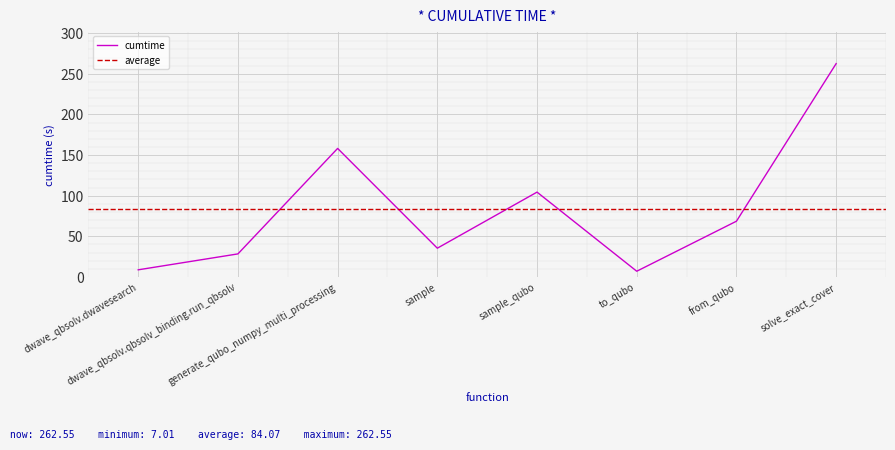

Count the number of categories in the chart.

8